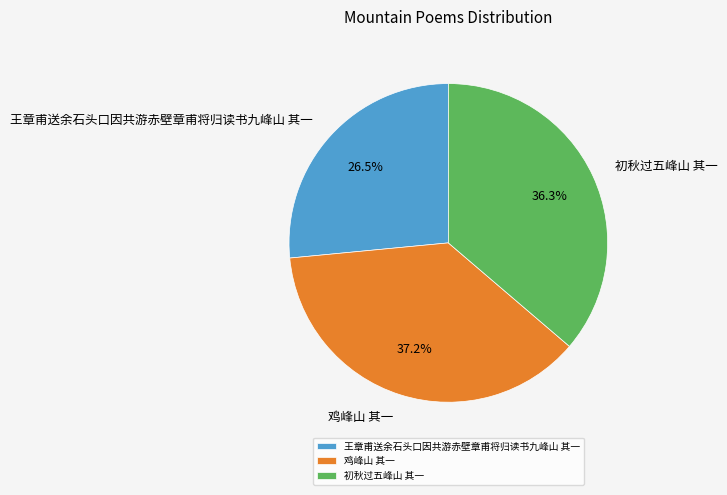

To the nearest percent, what percentage of the pie is 鸡峰山 其一?

37%